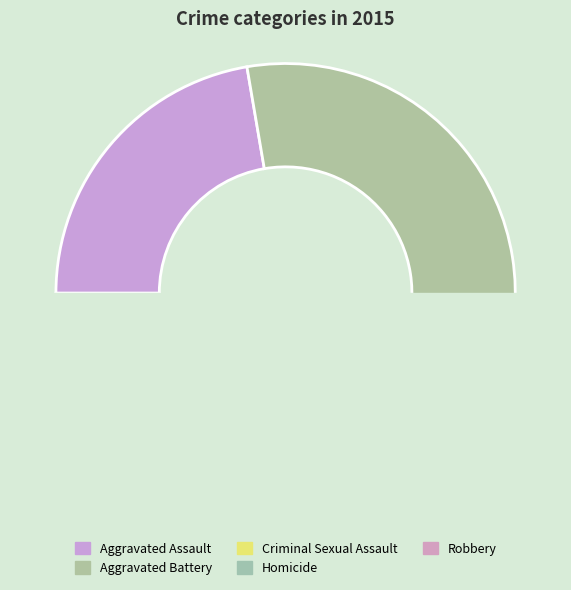

What percentage is NOT represented by Aggravated Assault?

77.7%